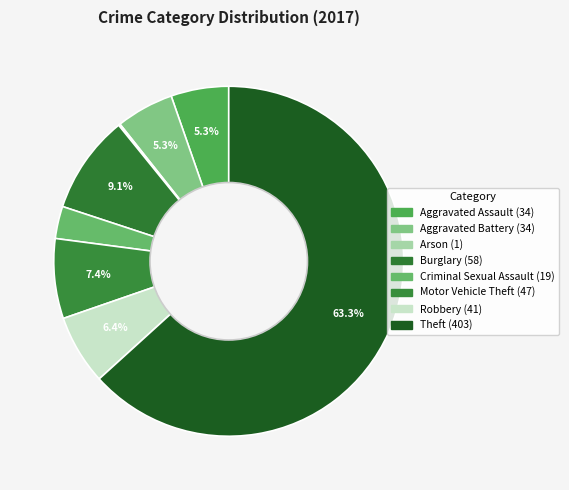

What is the ratio of the value at Aggravated Battery to the value at Arson?

34.0